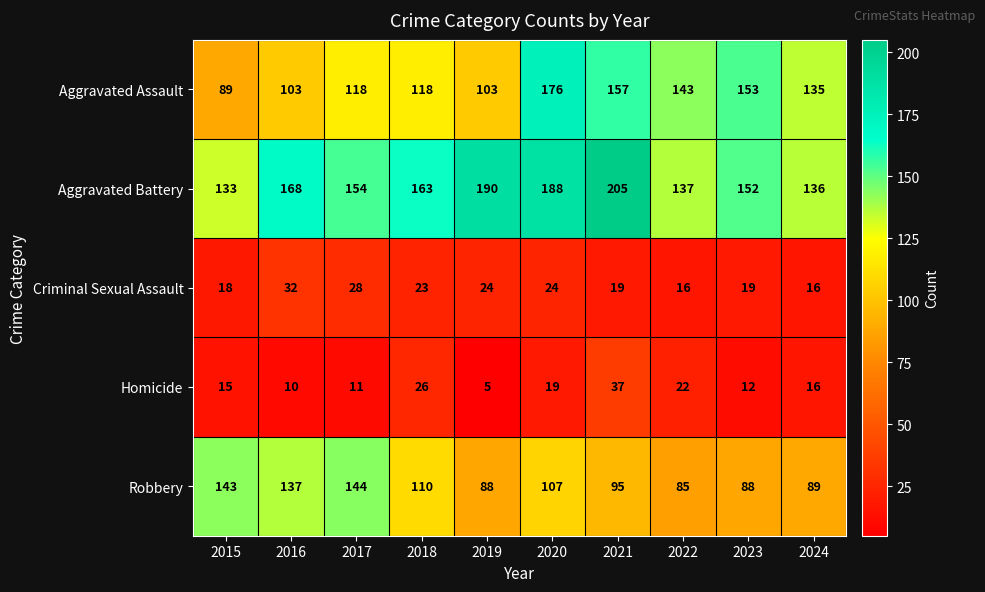

Which series changed the most between 2019 and 2021?

Aggravated Assault